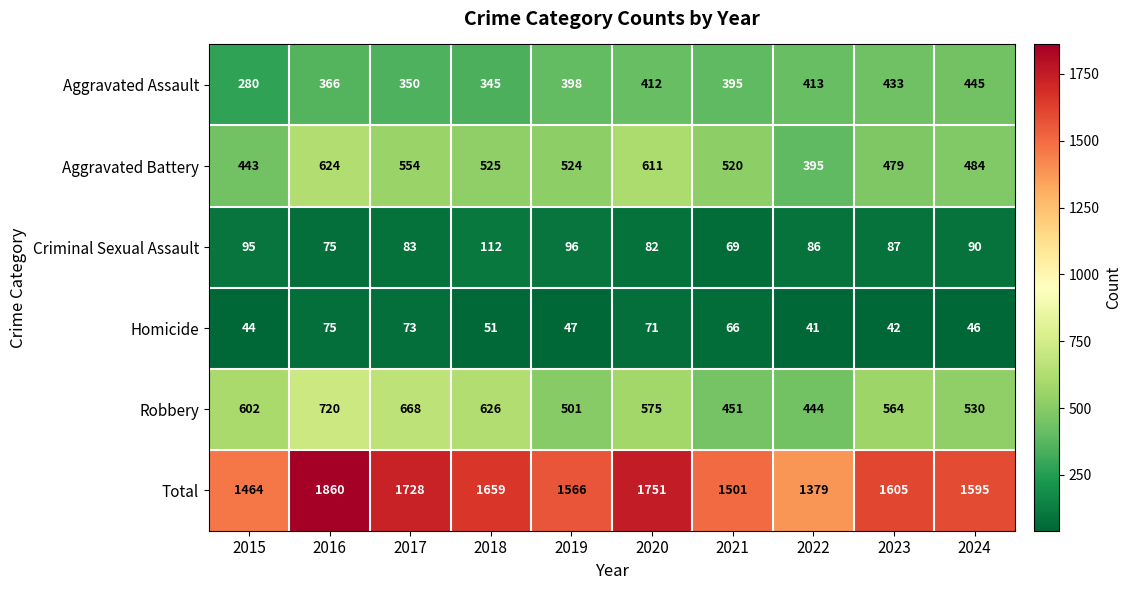

True or false: Aggravated Battery has a value of 624 at 2016.

True